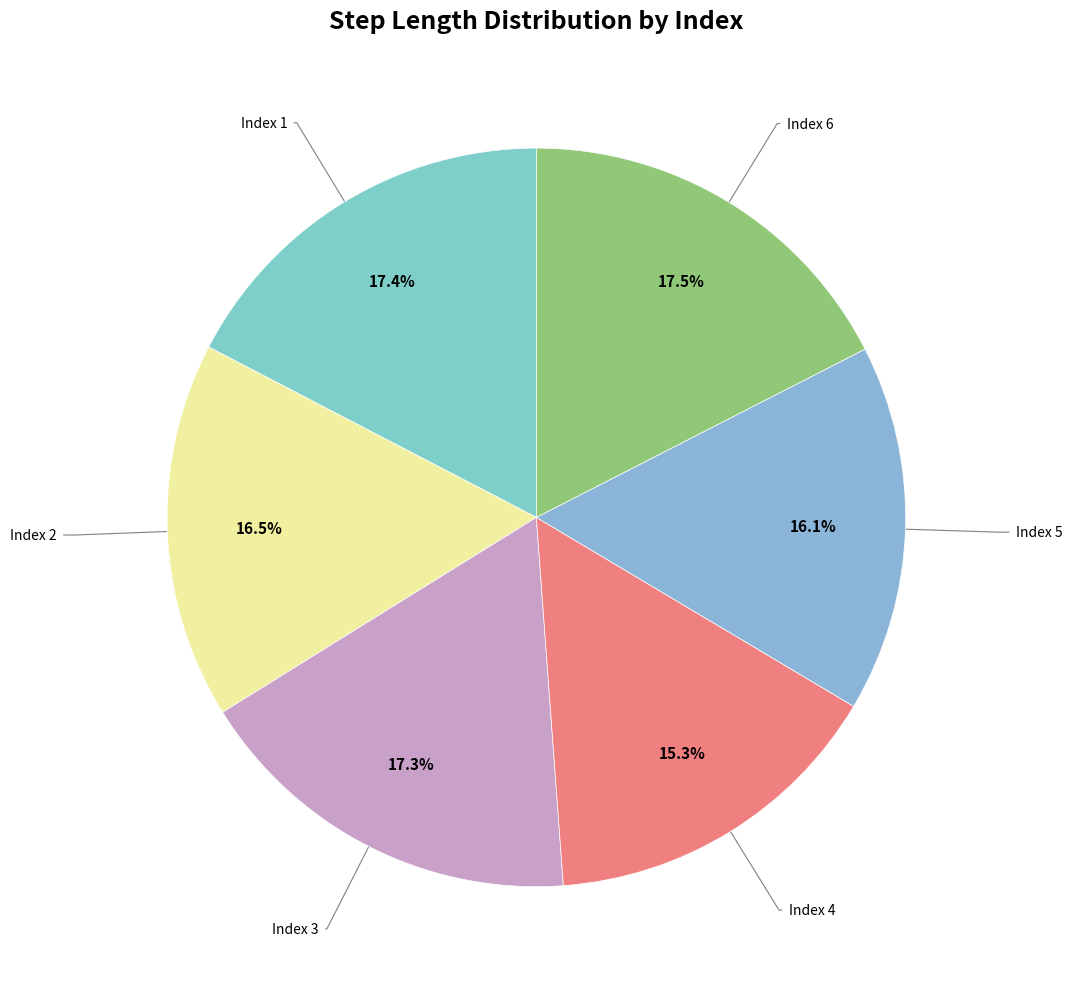

How many segments does this pie chart have?

6